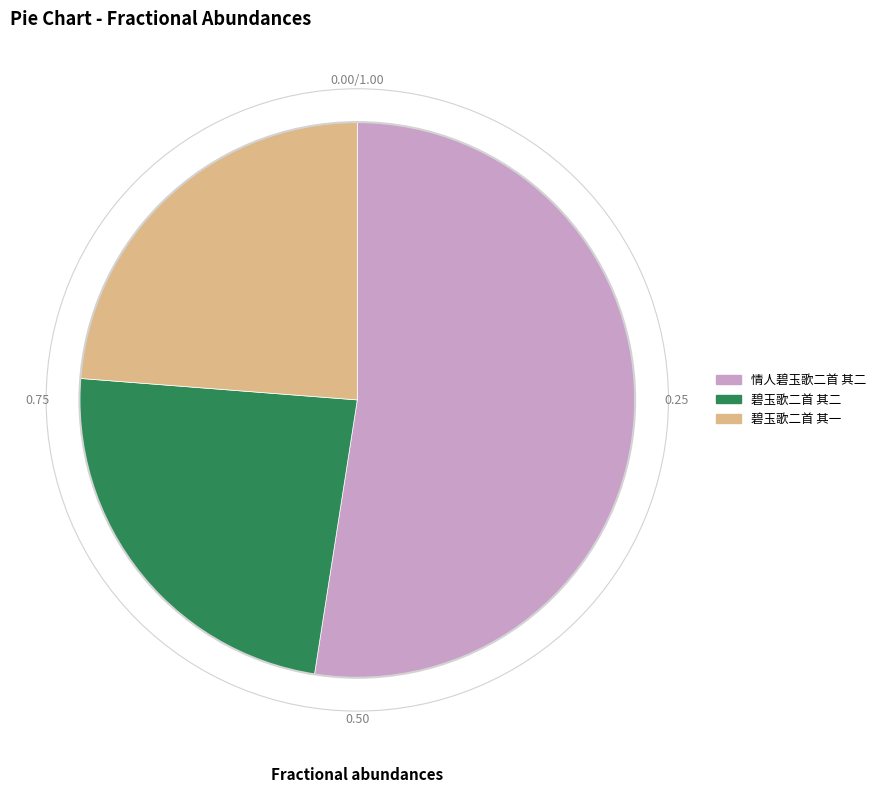

Count the number of slices in the pie.

3